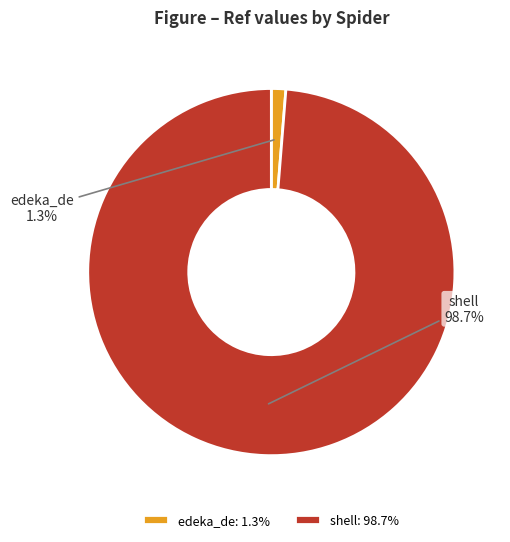

Between edeka_de and shell, which is larger?

shell